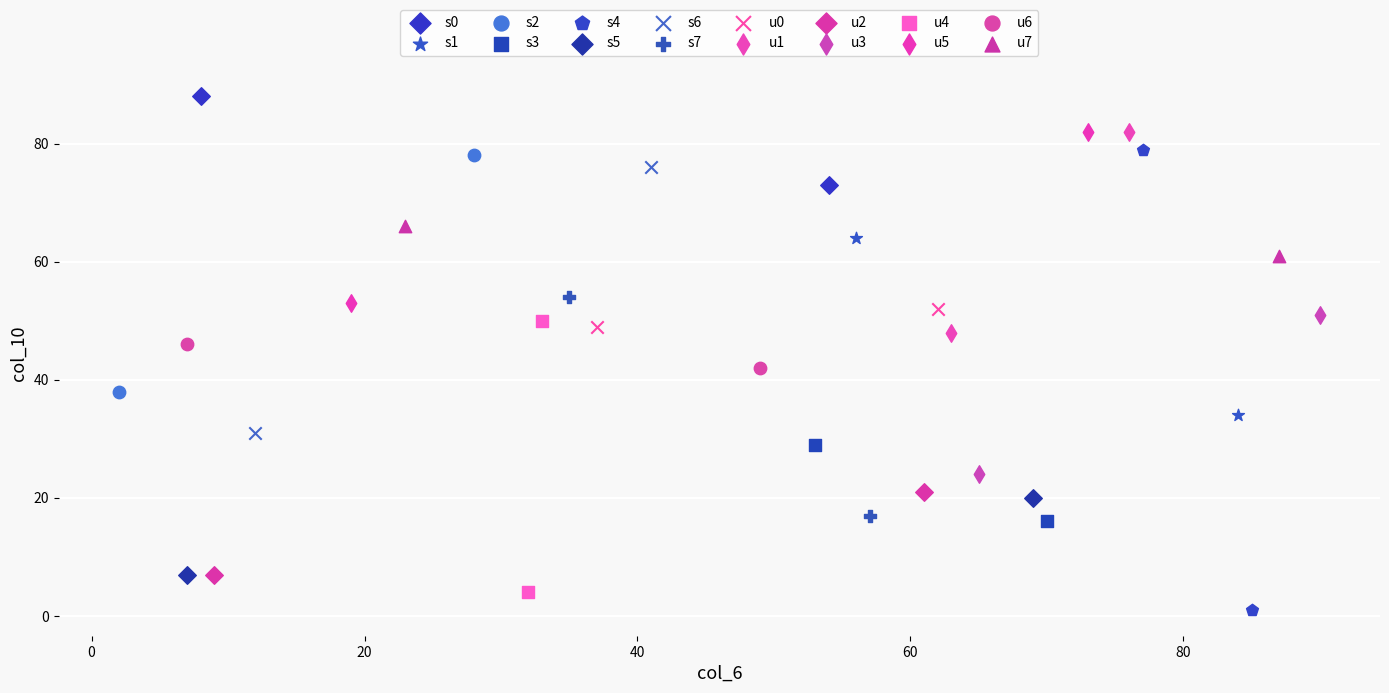

Which series reaches the maximum Y coordinate?

s0